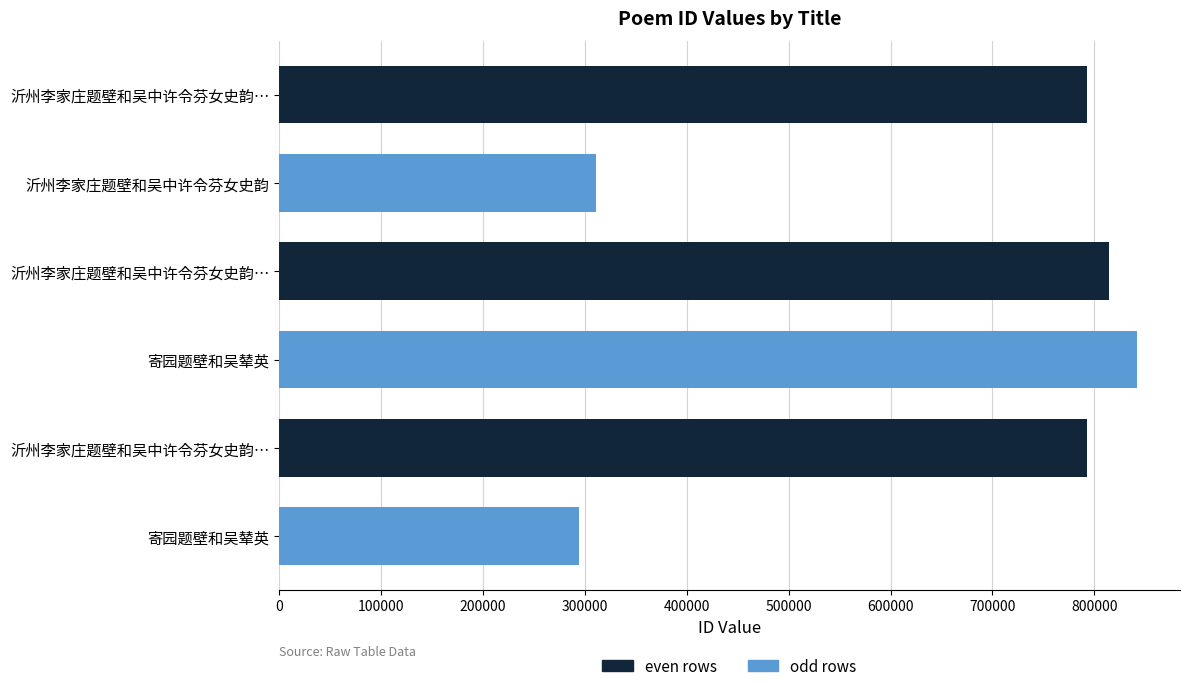

How many data points are less than 792621?

3